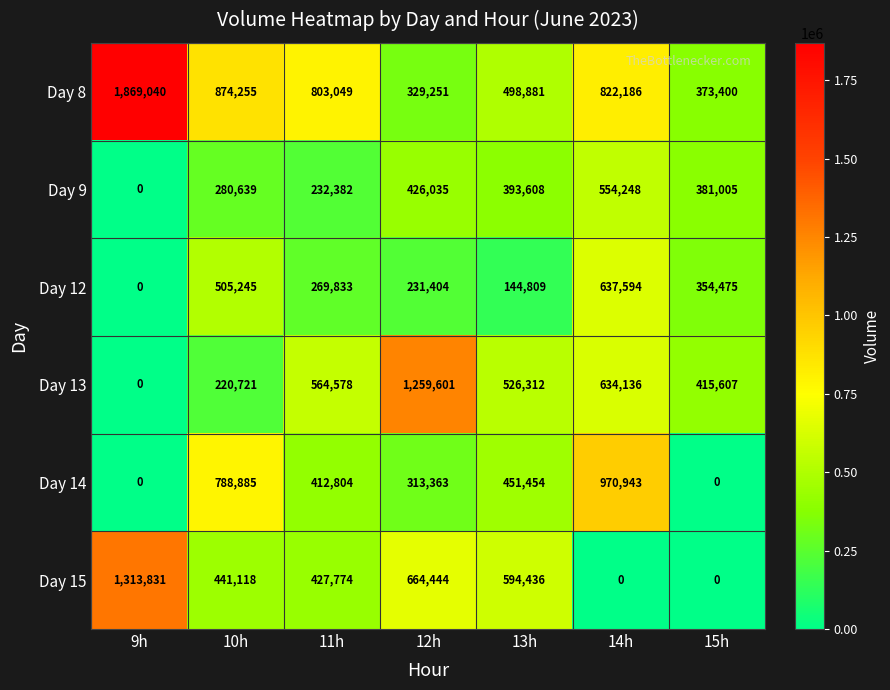

List the series in order of their peak value, highest first.

Day 8, Day 15, Day 13, Day 14, Day 12, Day 9